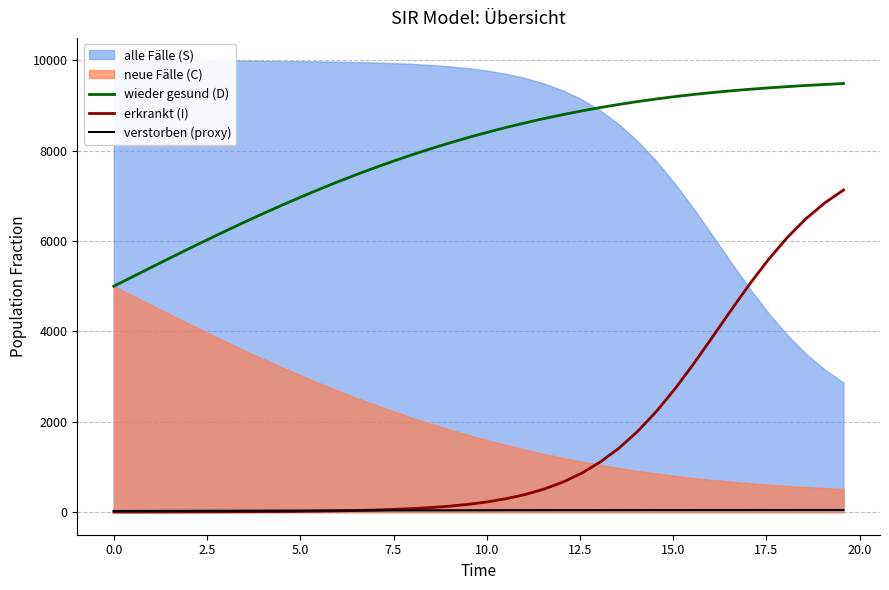

True or false: wieder gesund (D) and erkrankt (I) cross at least once.

False